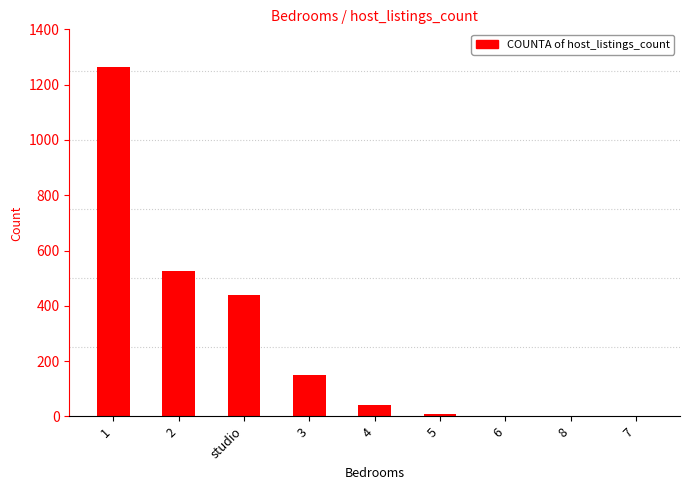

Is it true that the value at 7 is 1?

True